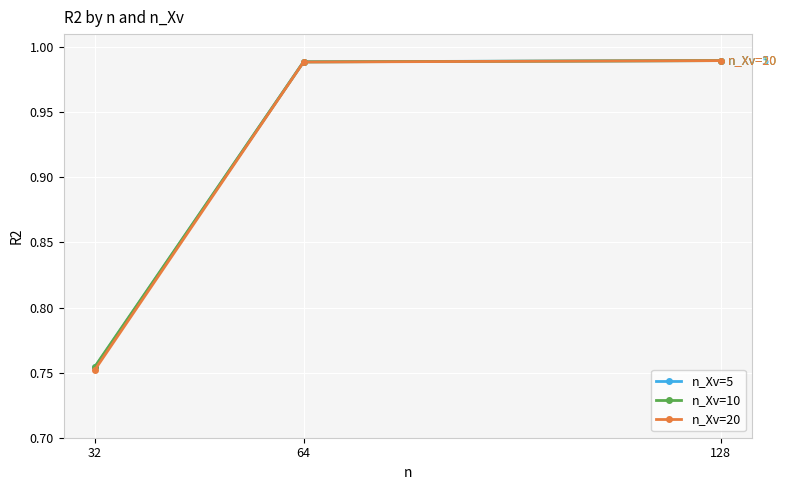

Where is n_Xv=10 nearest to the value 0?

32